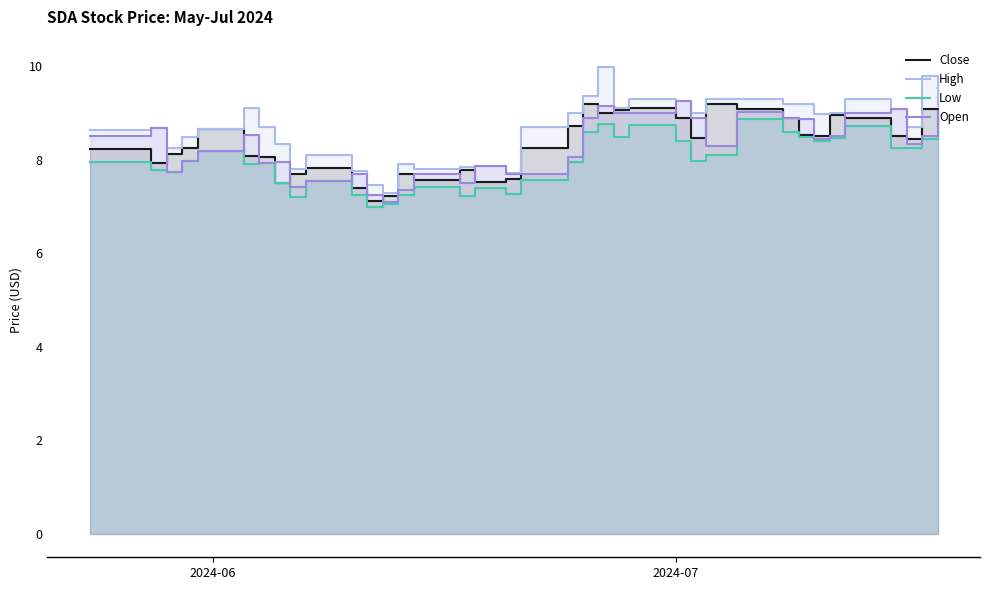

Does the chart have visible grid lines?

No